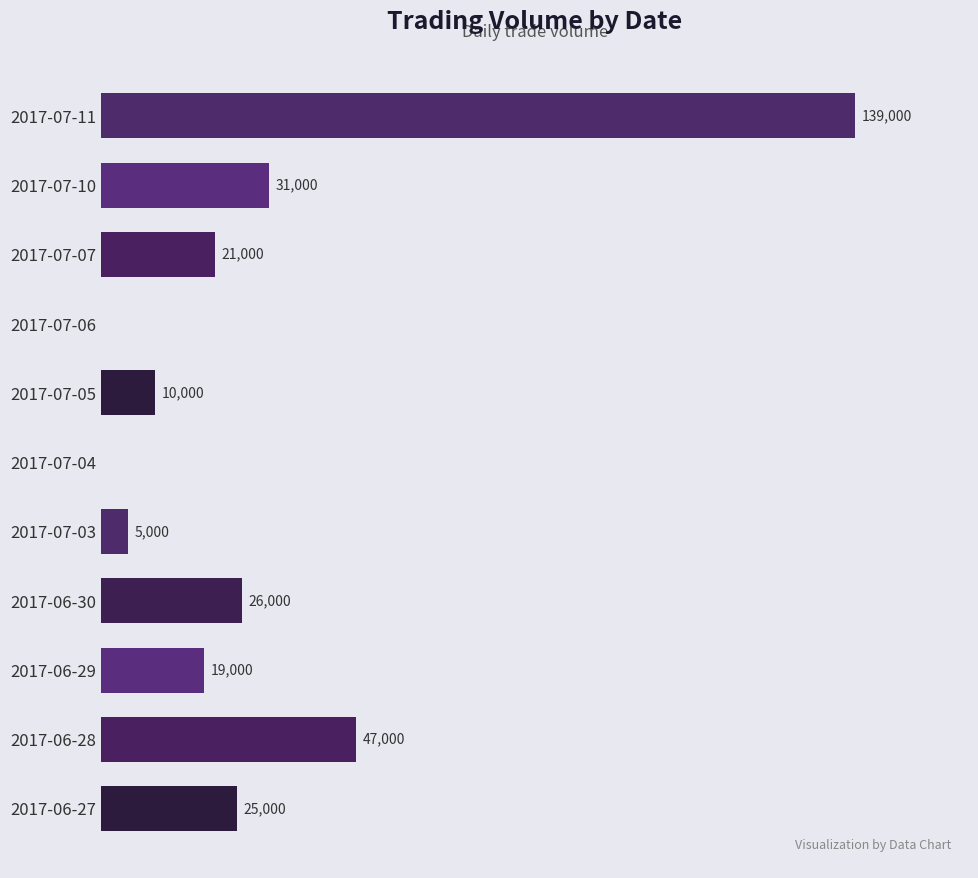

Which has a higher value, 2017-07-11 or 2017-07-04?

2017-07-11